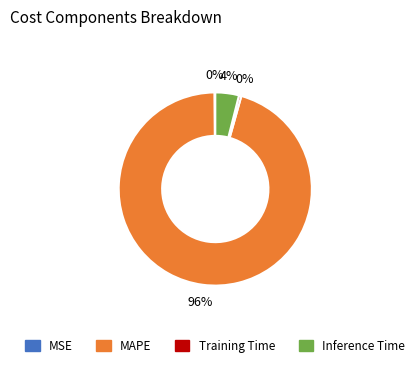

To the nearest percent, what is the average slice percentage?

25%